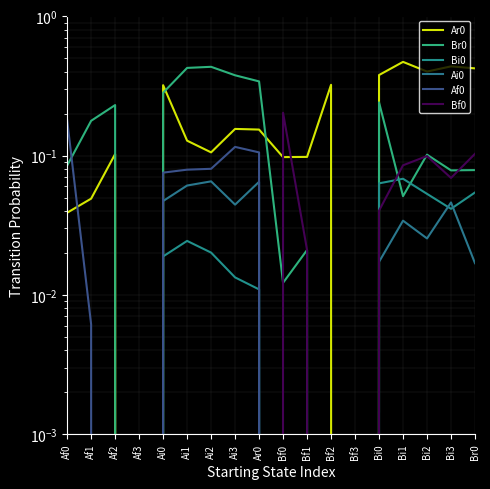

At how many categories does at least one series exceed 0?

16